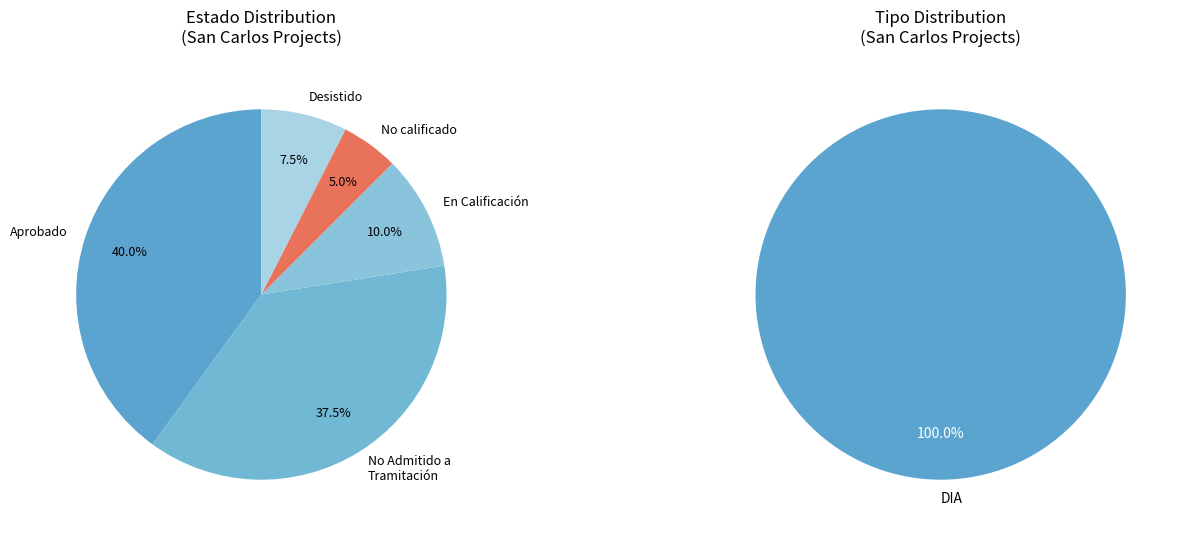

True or false: EIA accounts for 33% of the total.

False